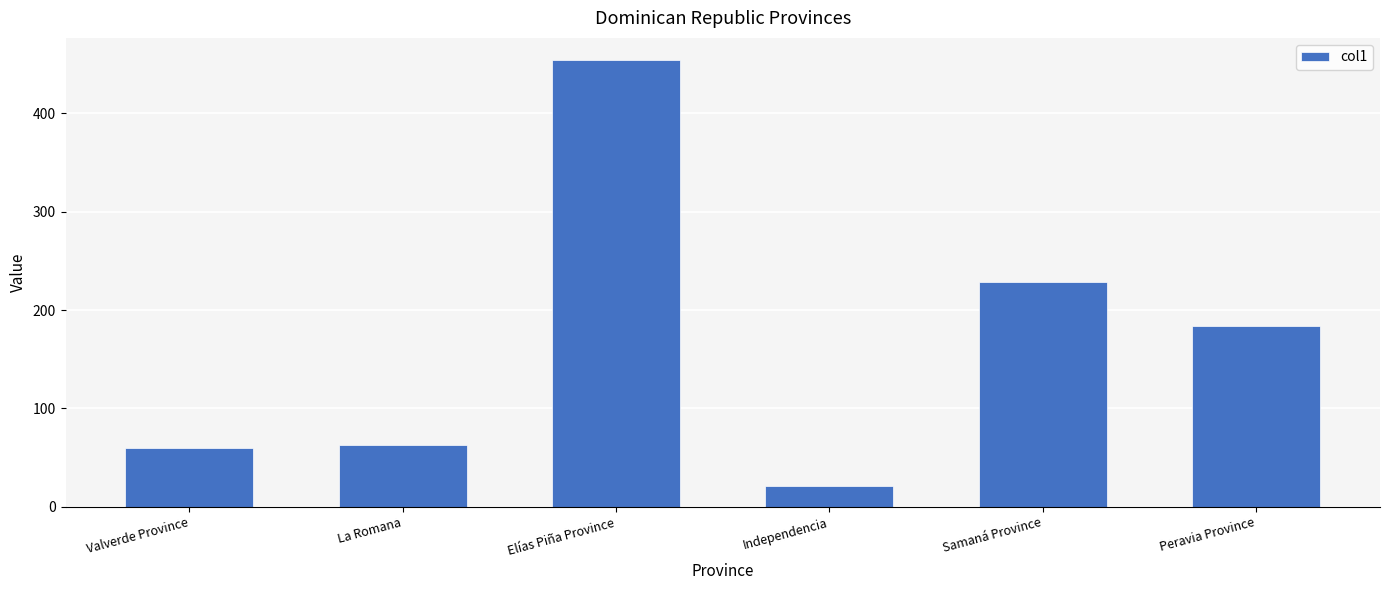

Is it true that the value at La Romana is 32?

False